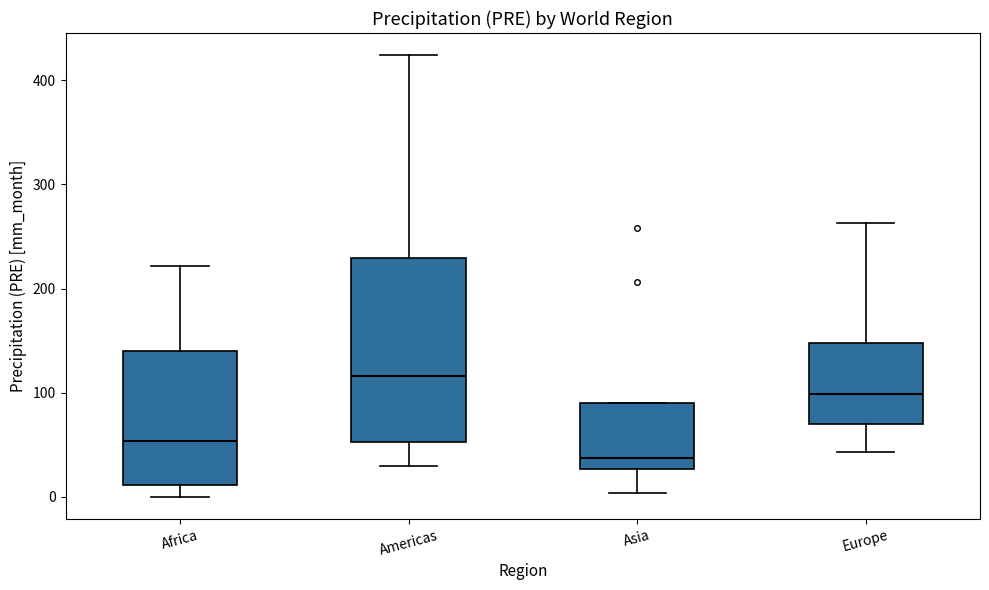

Reading left to right, transcribe this box plot: for each box, give where its median line is, the range the box spans, and where its two whiskers end, as read against the y-axis. The values are not printed on the chart, so give them approximately, as read against the axis.

Africa: median 50, box 10 to 140, whiskers 0 to 220
Americas: median 120, box 50 to 230, whiskers 30 to 420
Asia: median 40, box 30 to 90, whiskers 0 to 90
Europe: median 100, box 70 to 150, whiskers 40 to 260